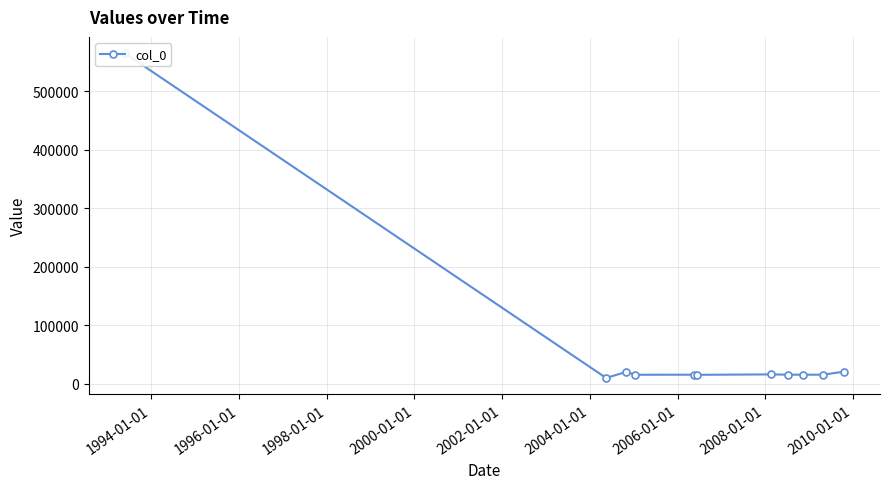

Approximately how many times larger is the value at 1996-01-01 compared to 1998-01-01?

1.3